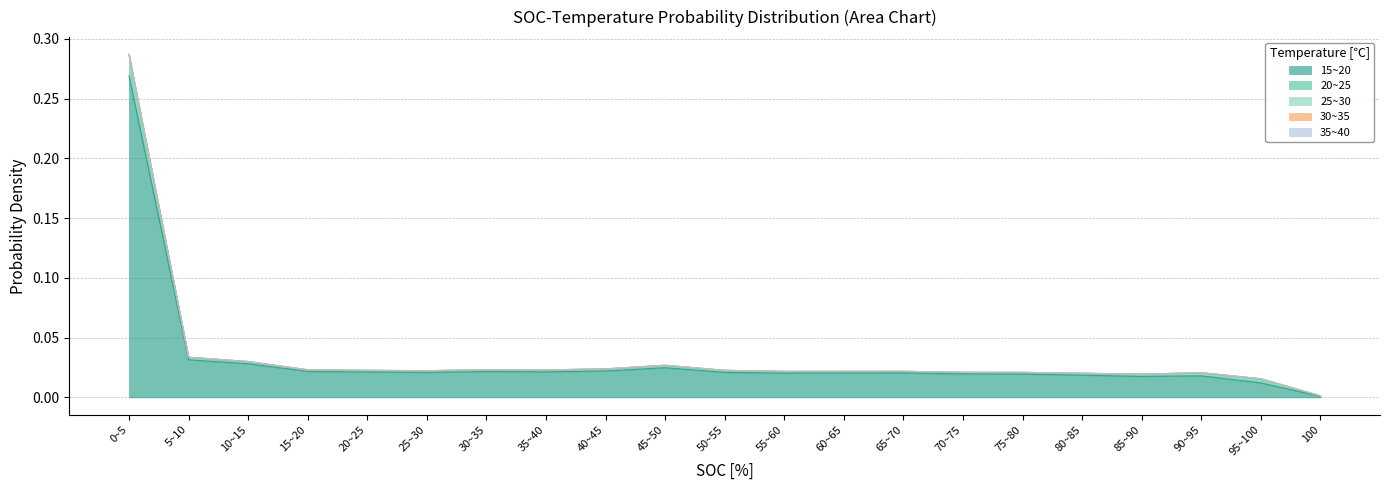

The value of 15~20 at 45~50 is 0.0. True or false?

True